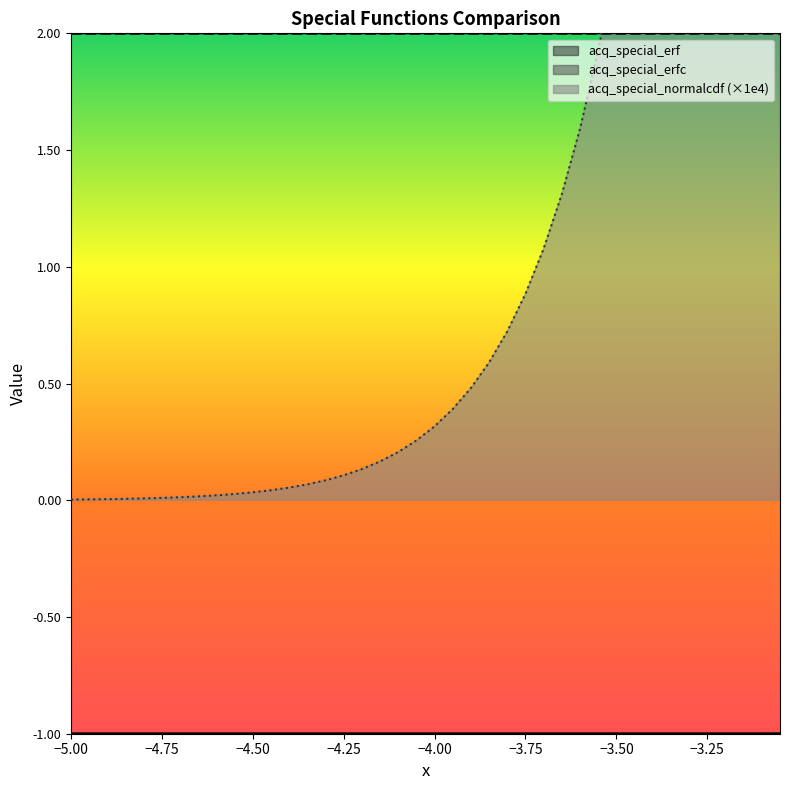

How many lines are shown in the chart?

3